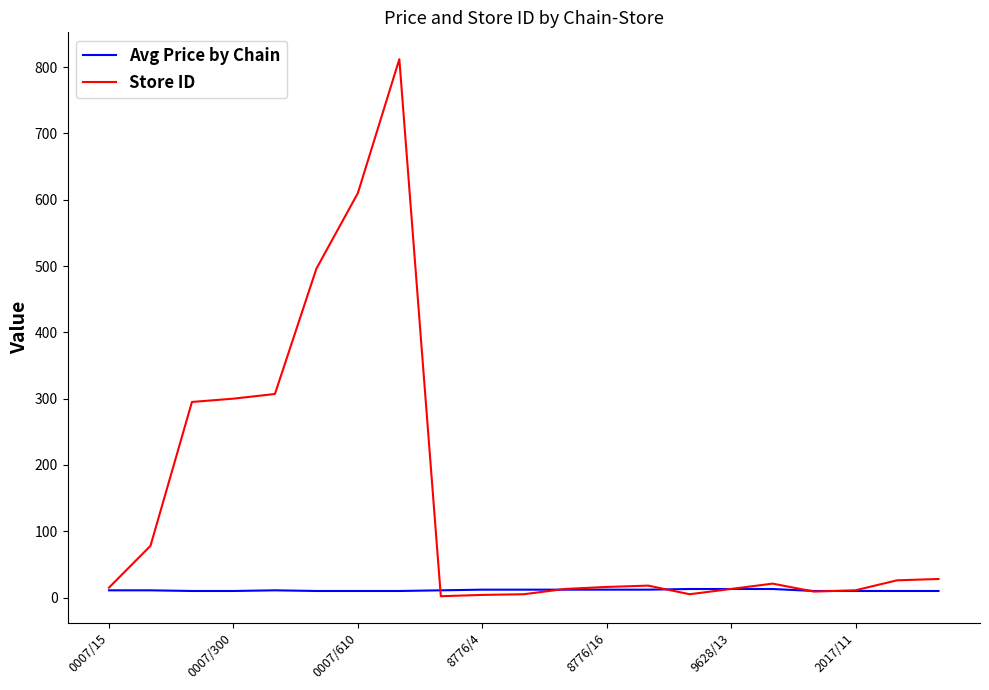

List the series in order of their overall mean, highest first.

Store ID, Avg Price by Chain